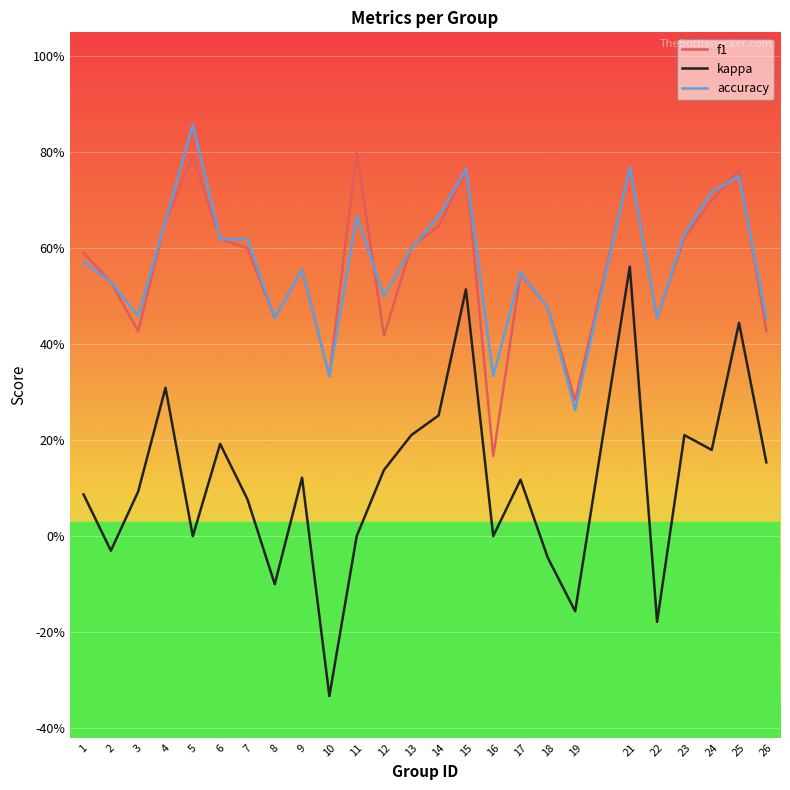

Which series has the widest spread of values?

kappa